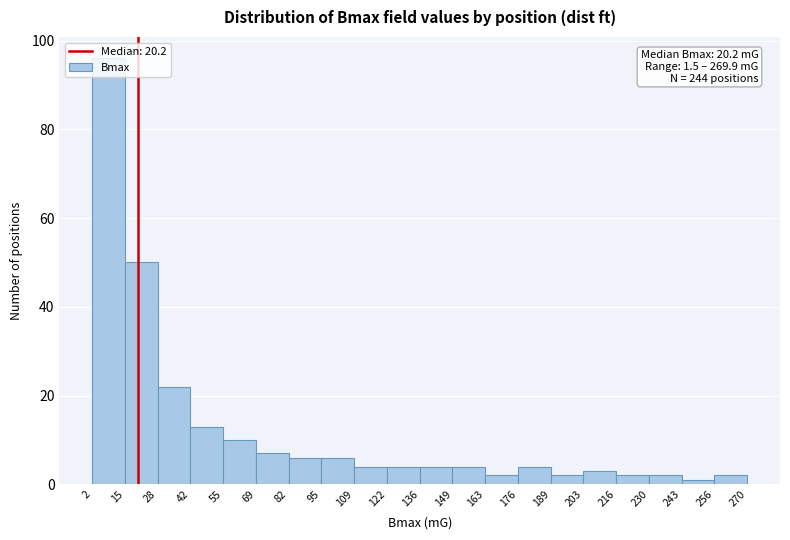

Which range on the x-axis has the tallest bar?

2 to 15